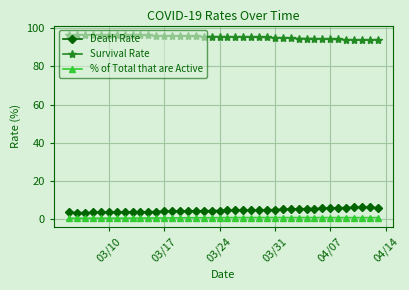

What is the value of the Death Rate point at the 6th from the left?

3.6